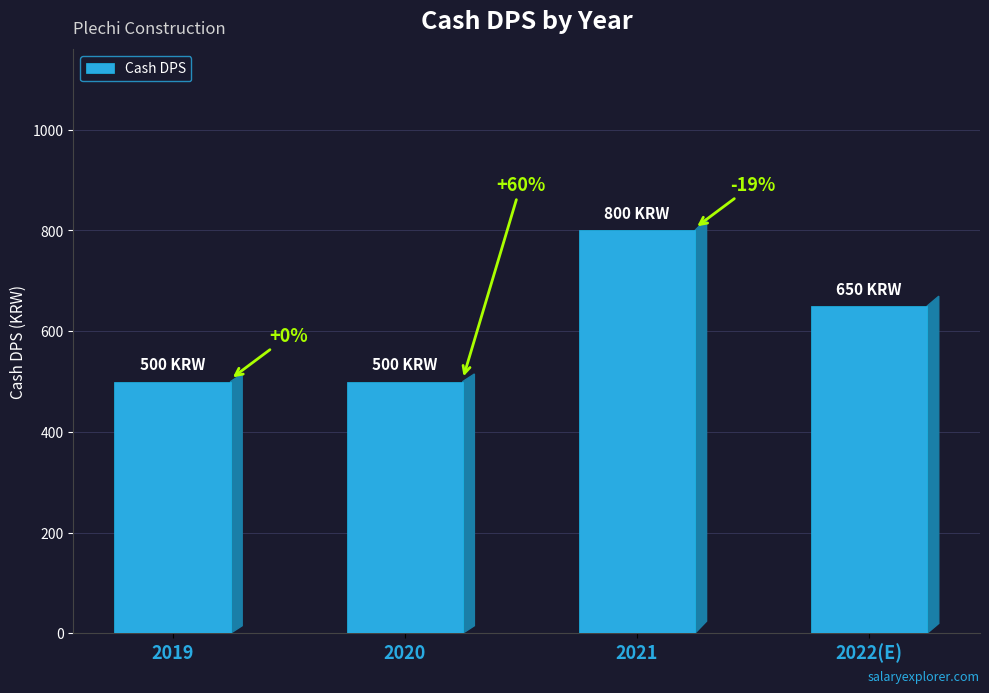

What is the change in value from 2020 to 2022(E)?

+150